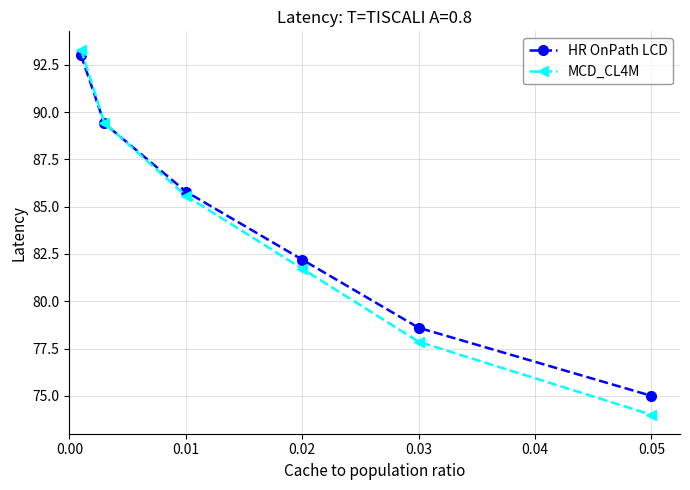

Which series has the widest spread of values?

MCD_CL4M